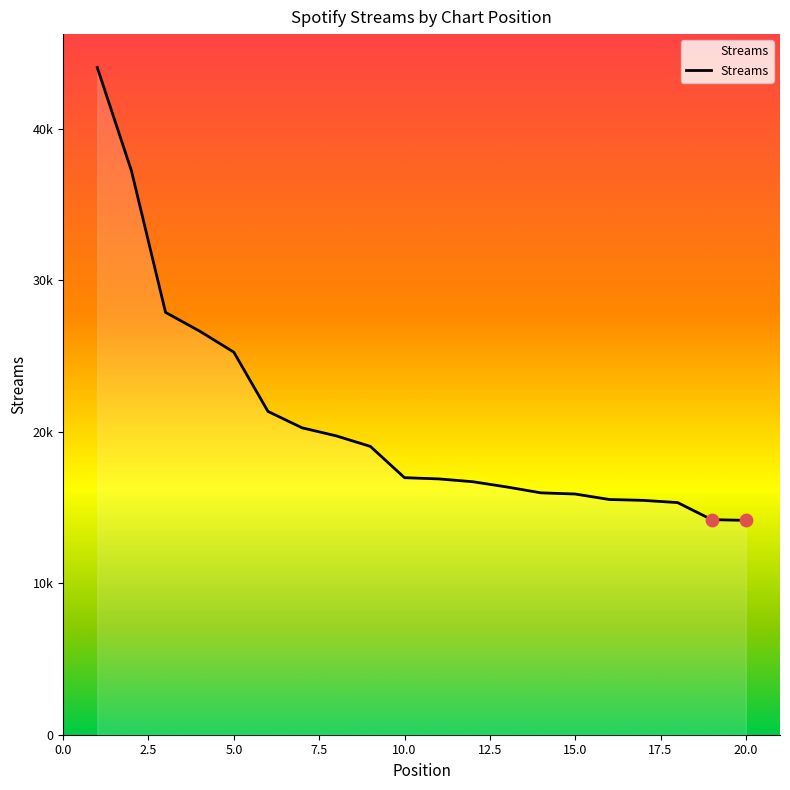

Does the chart have visible grid lines?

No